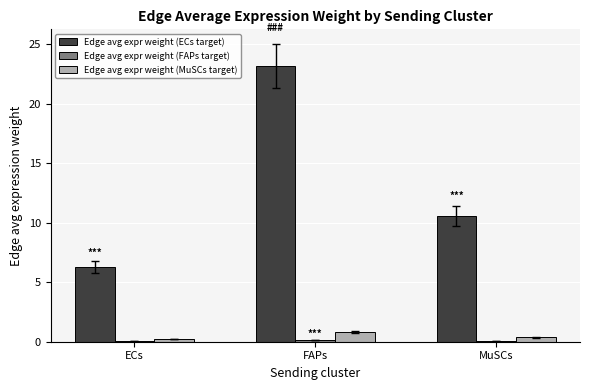

What is the greatest value displayed?

23.1